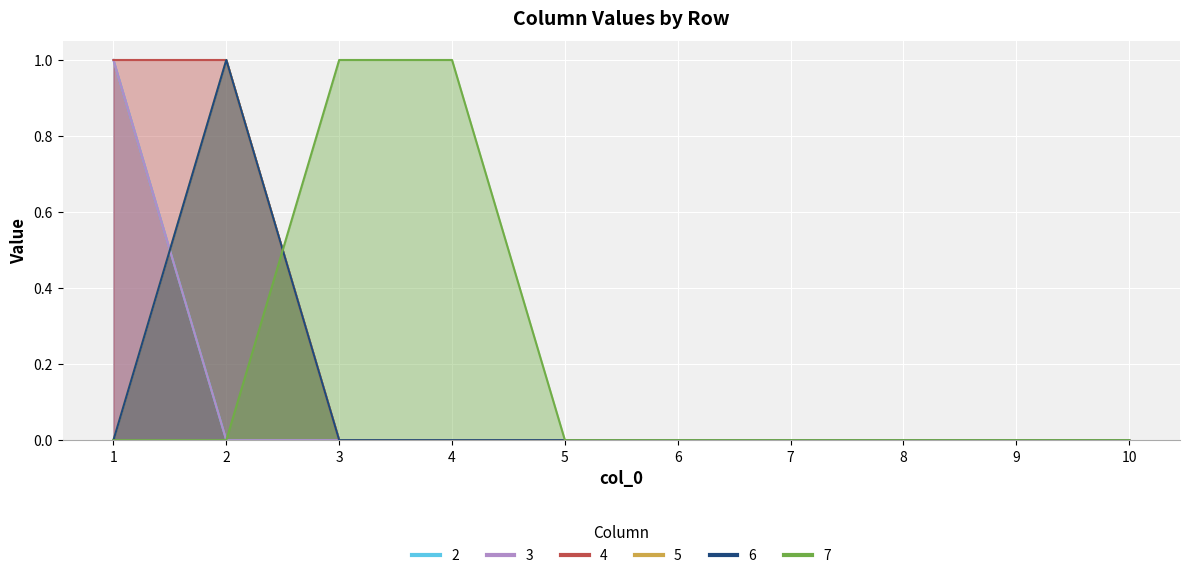

At which label is 4 closest to 0?

3